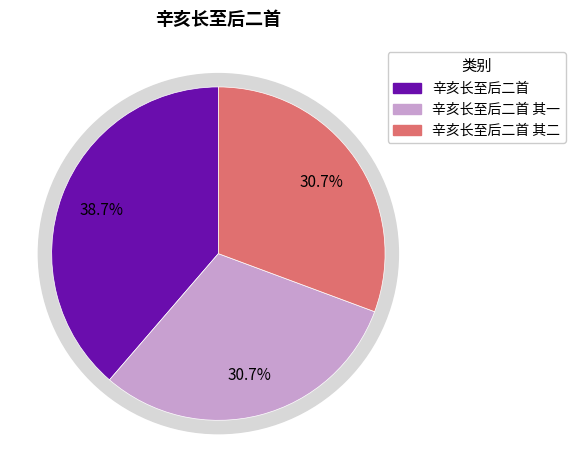

To the nearest percent, what portion does 辛亥长至后二首 represent?

39%